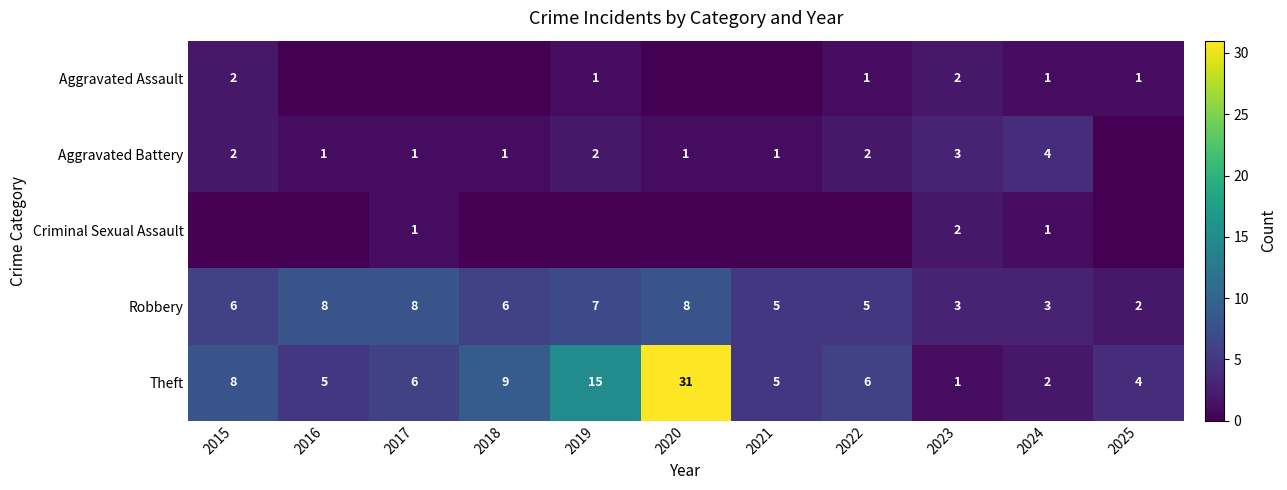

The value of Aggravated Battery at 2019 is 1. True or false?

False